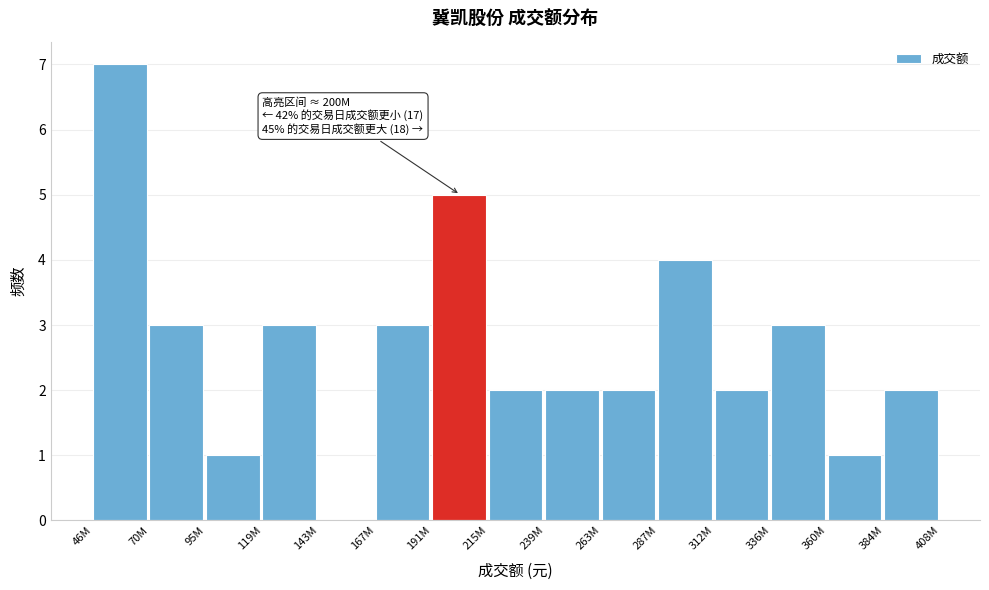

Reading right to left, extract all data points from this chart.

384M=2	360M=1	336M=3	312M=2	287M=4	263M=2	239M=2	215M=2	191M=5	167M=3	143M=0	119M=3	95M=1	70M=3	46M=7